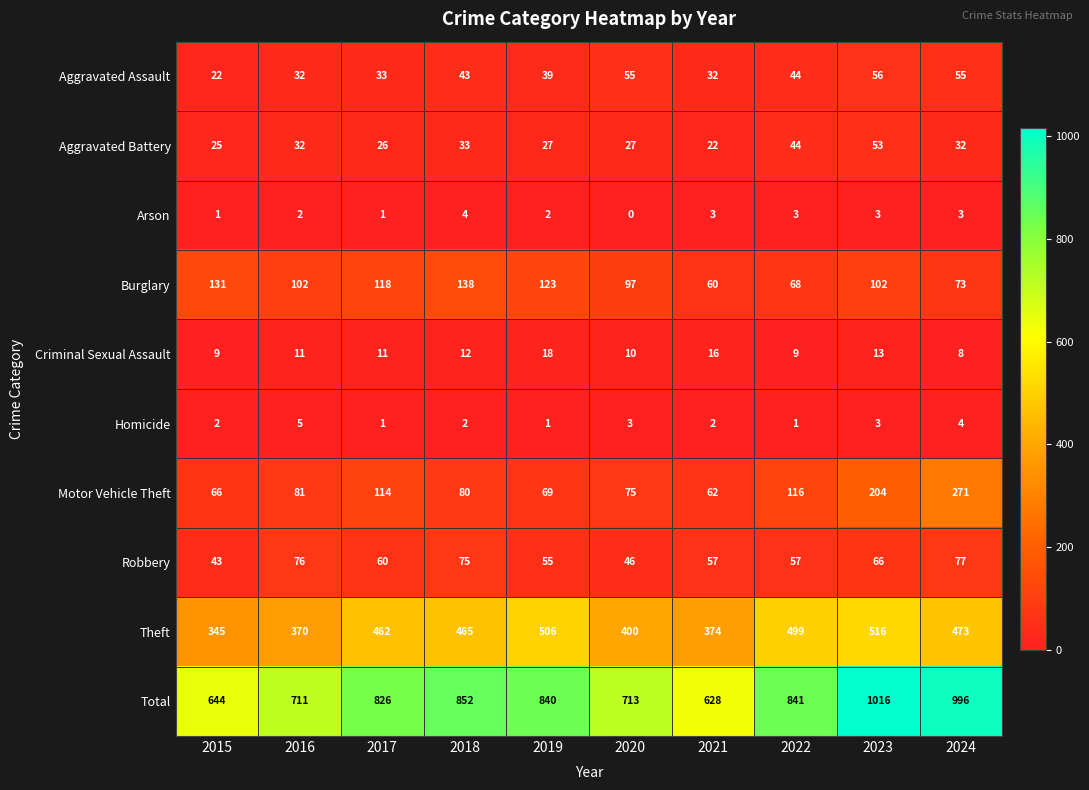

Count the number of data series in this chart.

10